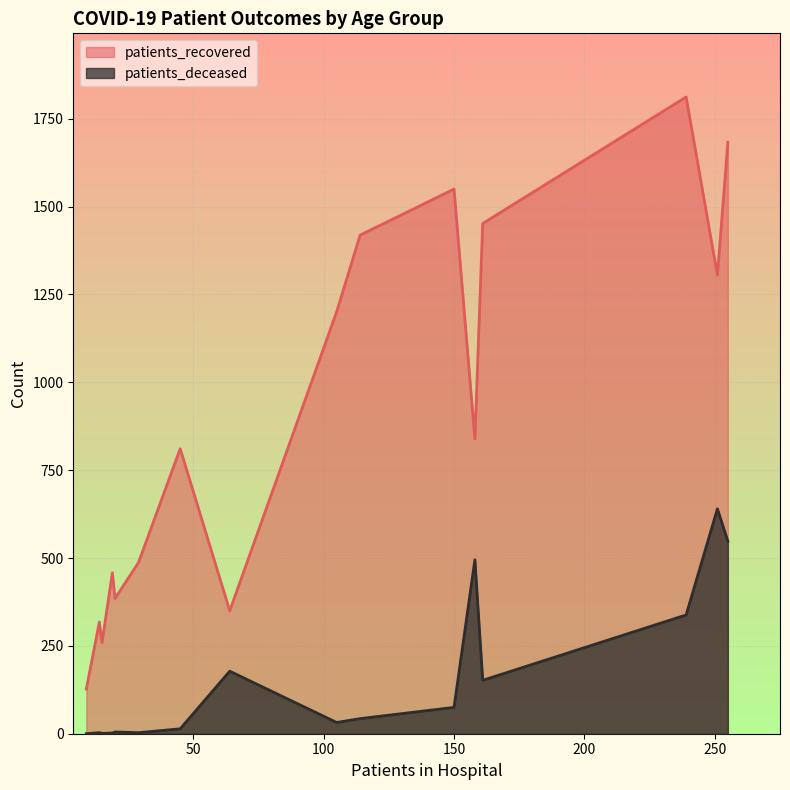

What is the maximum value for patients_deceased?

640